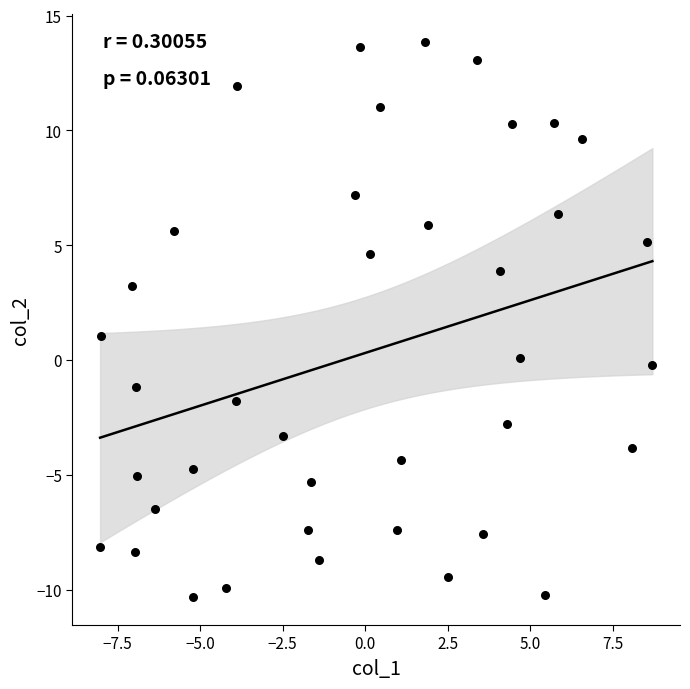

What is the range of X values (max minus min)?

16.7